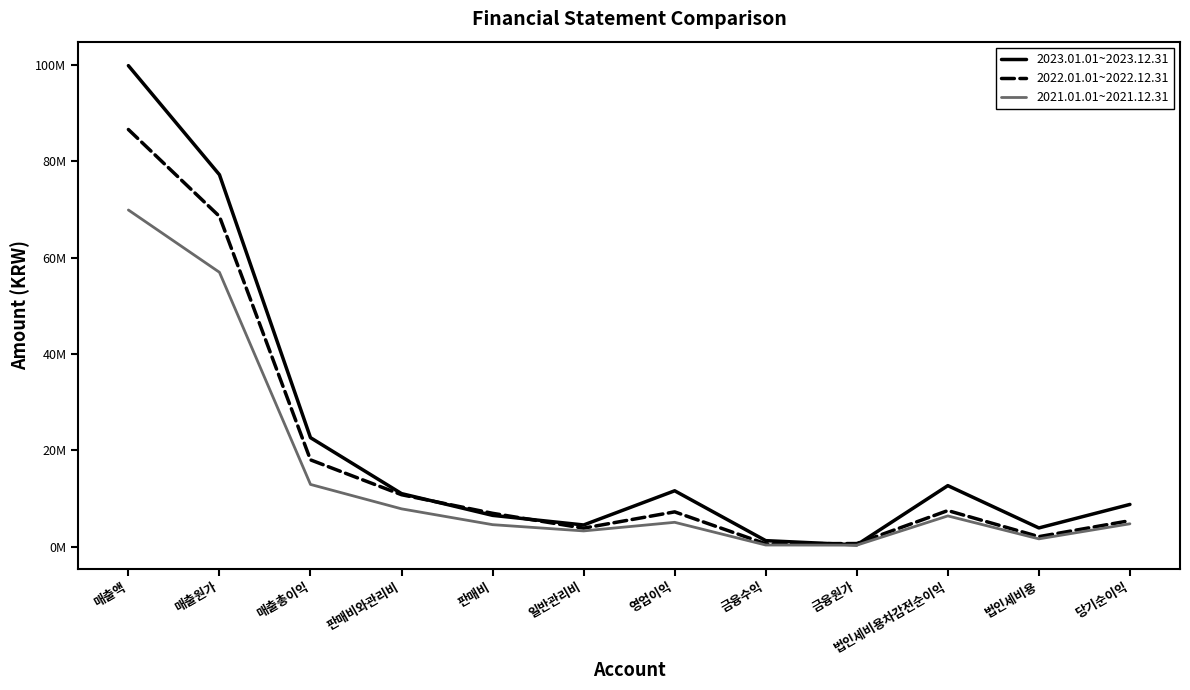

The 2021.01.01~2021.12.31 series shows 2469272 at 법인세비용. True or false?

False